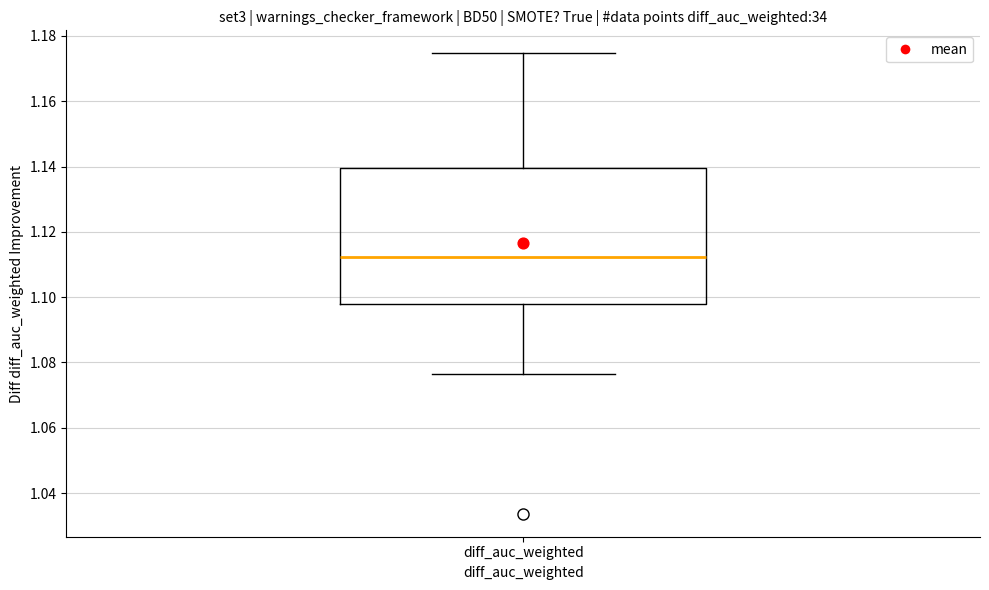

Where is the lower edge of the box for diff_auc_weighted on the y-axis? The values are not printed on the chart, so give them approximately, as read against the axis.

1.098